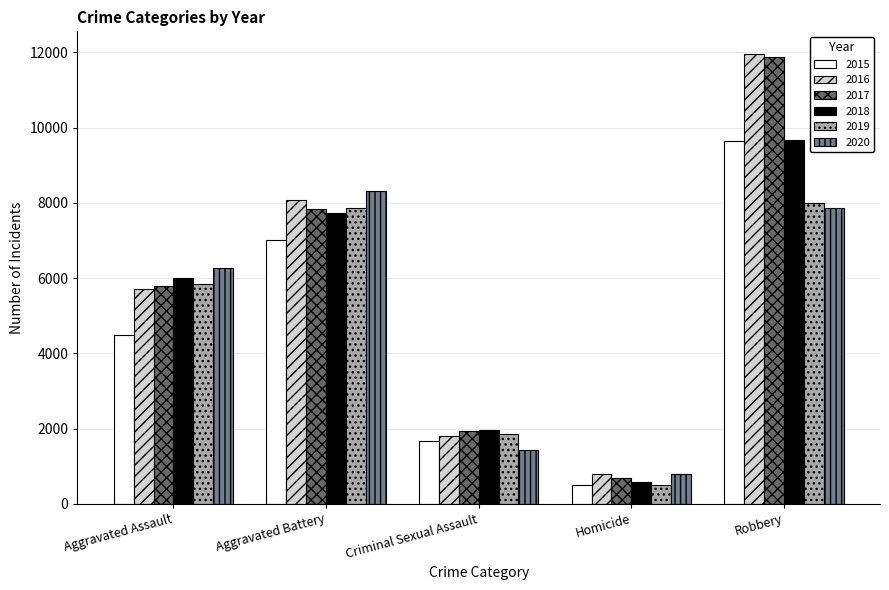

What position from the right is Aggravated Battery?

4